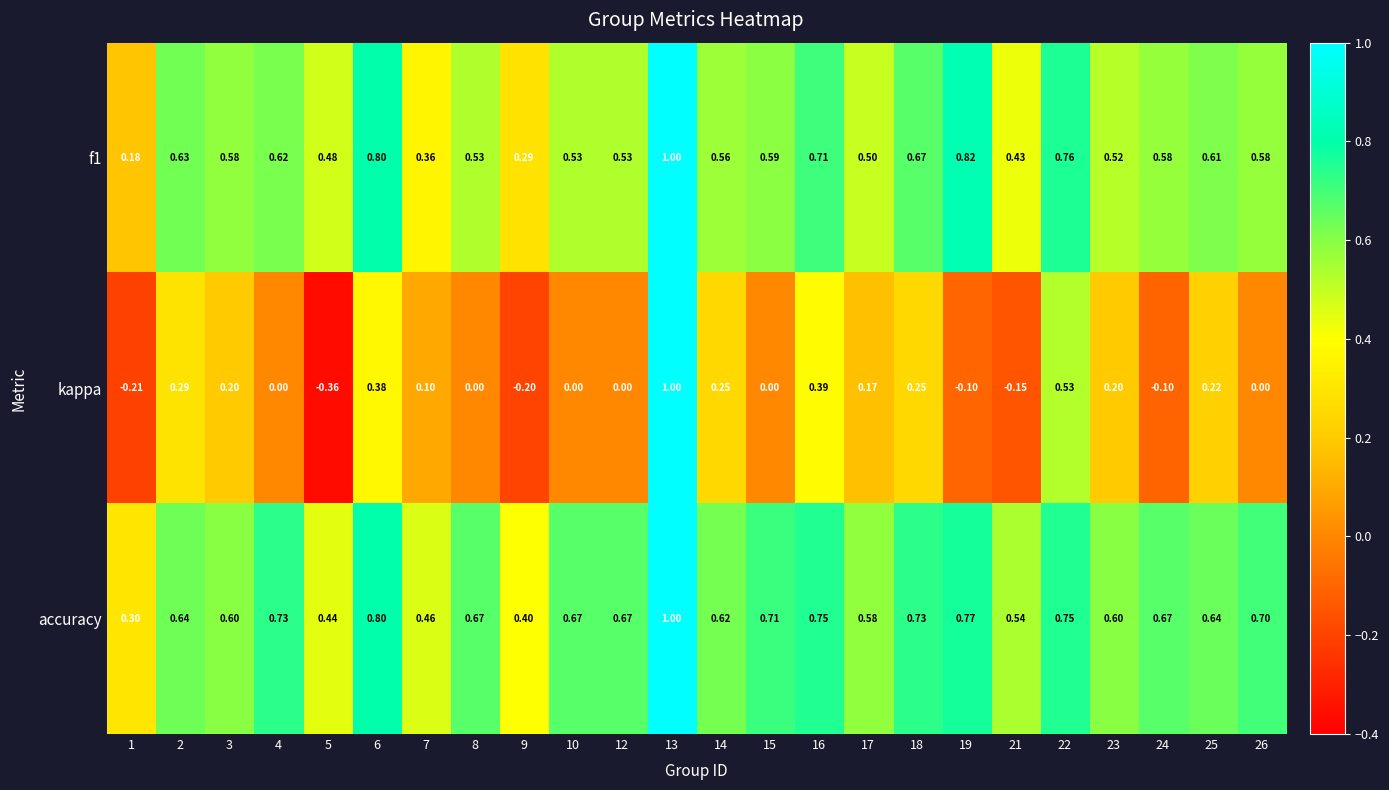

Which series has the largest total across all categories?

accuracy